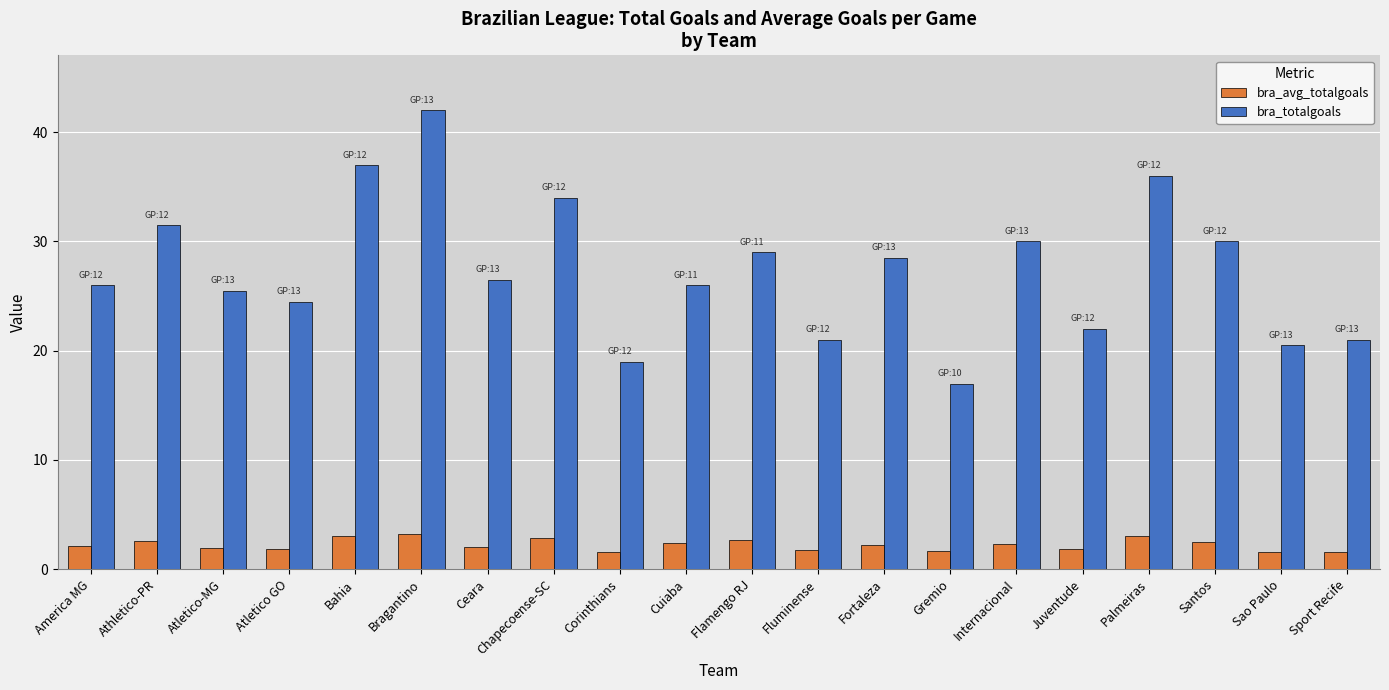

Read the bra_totalgoals value at Santos.

30.0